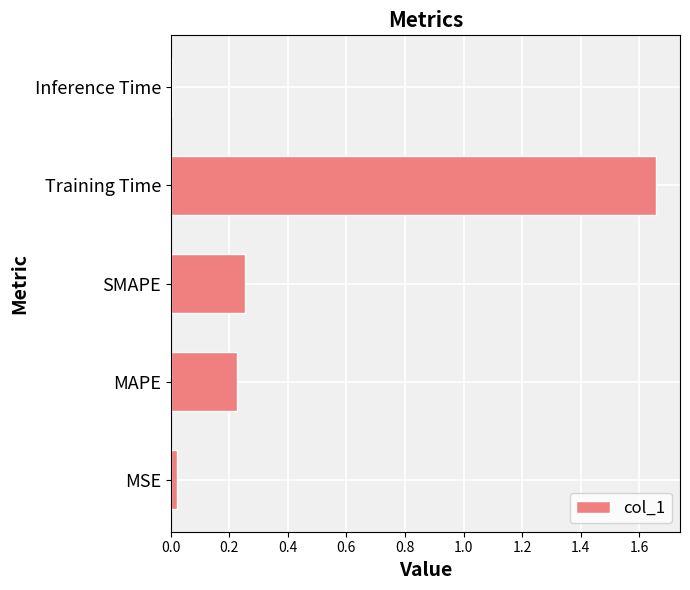

What is the sum of the values at SMAPE and Training Time?

1.9